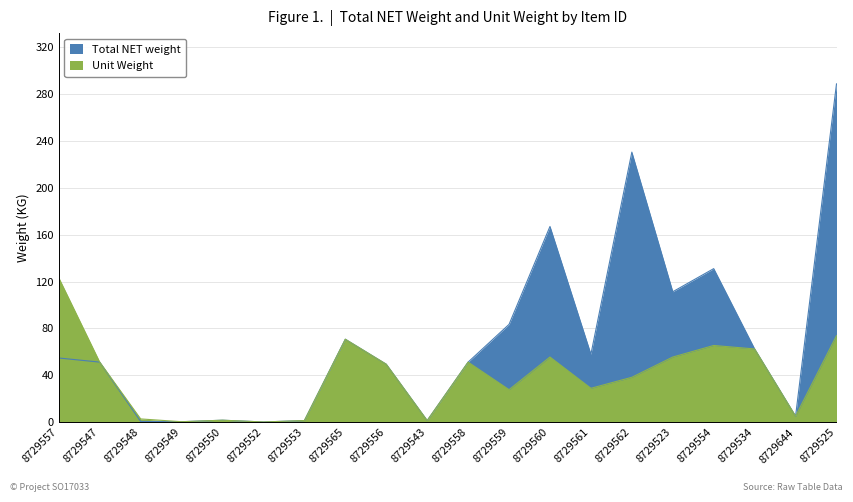

Reading left to right, extract all data points from this chart.

Total NET weight: 8729557=54.8	8729547=51.3	8729548=0.7	8729549=0.5	8729550=1.8	8729552=0.3	8729553=1.5	8729565=70.8	8729556=49.5	8729543=1.5	8729558=51.3	8729559=83.5	8729560=166.9	8729561=58.0	8729562=230.3	8729523=111.3	8729554=131.0	8729534=62.5	8729644=5.2	8729525=288.4
Unit Weight: 8729557=123.2	8729547=51.3	8729548=2.9	8729549=0.5	8729550=1.8	8729552=0.3	8729553=1.5	8729565=70.8	8729556=49.5	8729543=1.5	8729558=51.3	8729559=27.8	8729560=55.6	8729561=29.0	8729562=38.4	8729523=55.6	8729554=65.5	8729534=62.5	8729644=5.2	8729525=73.8